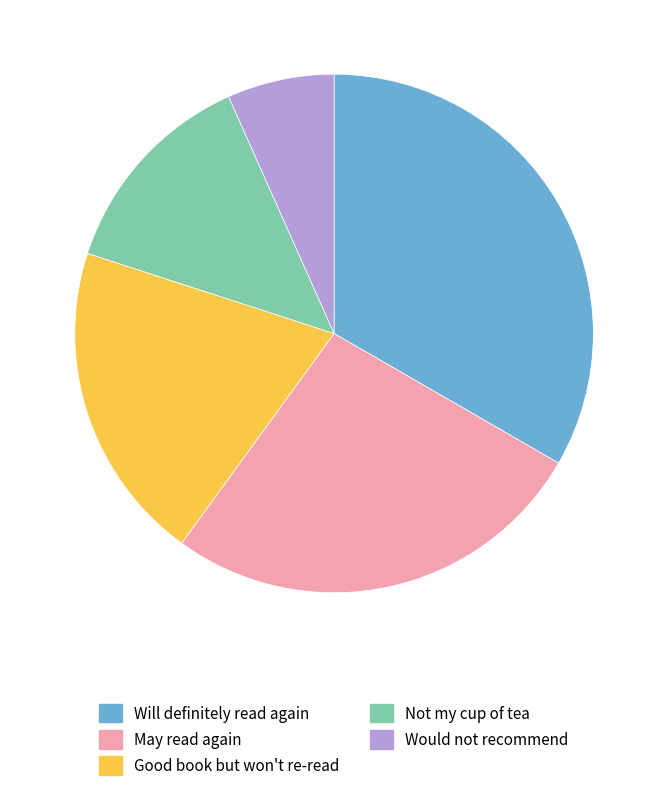

How many segments does this pie chart have?

5